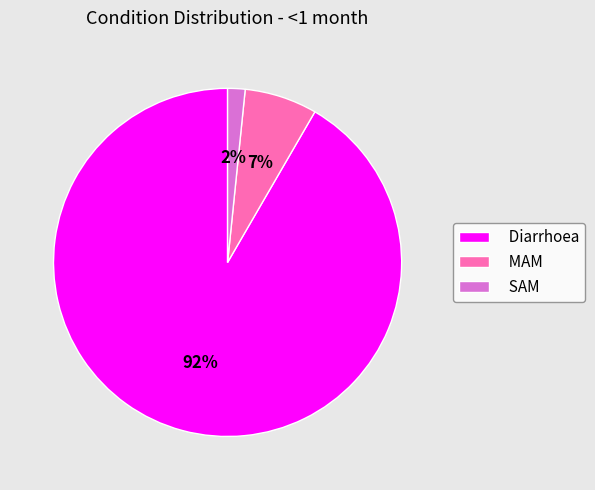

Rank the categories by value from lowest to highest.

SAM, MAM, Diarrhoea